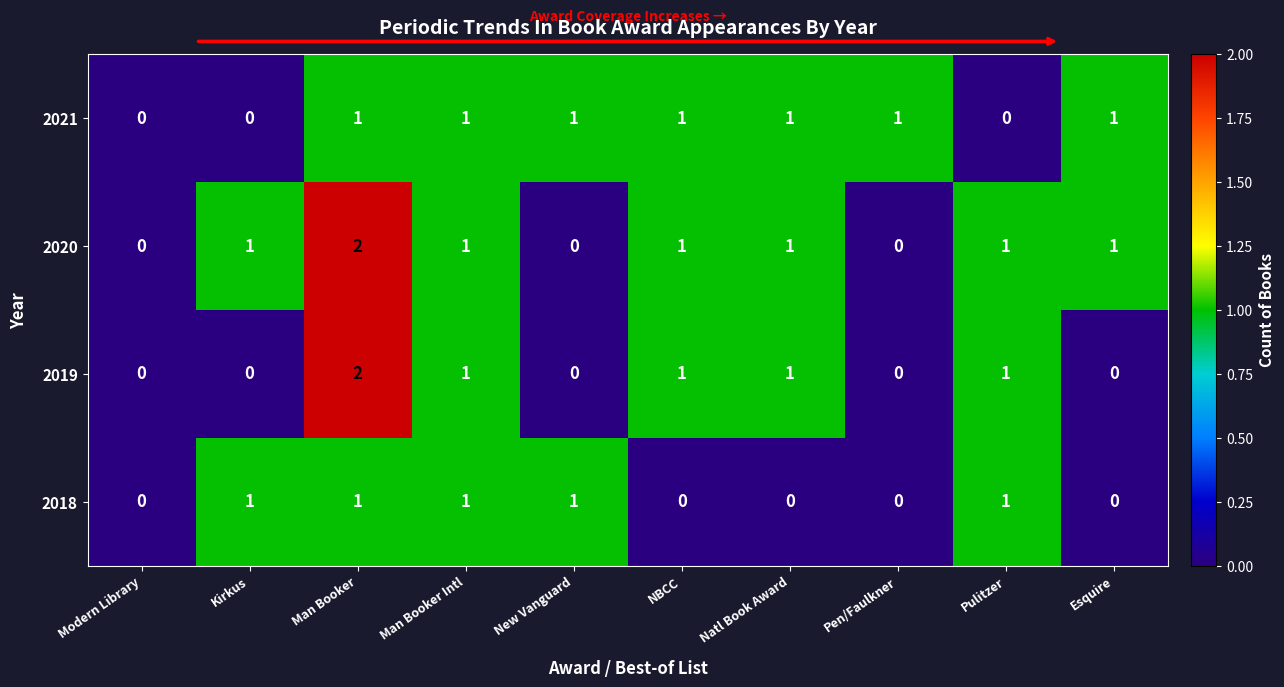

What is the sum of all 2019 values?

6